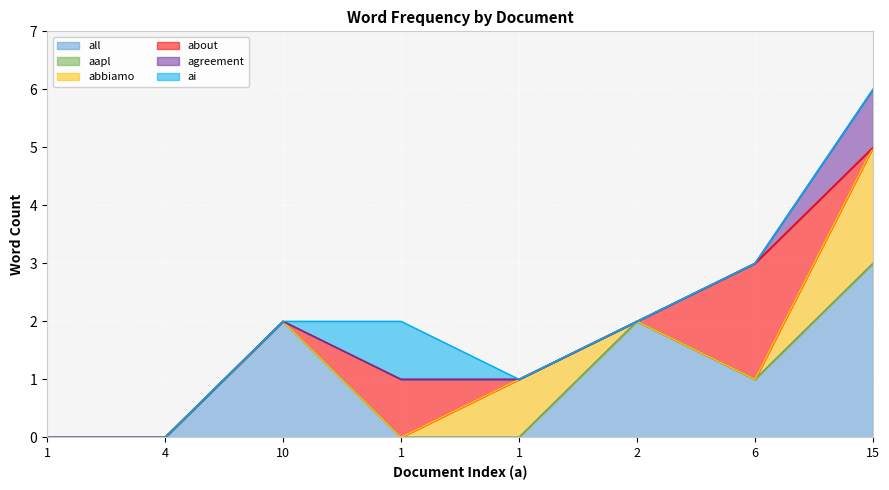

How many positive values does the ai series have?

1